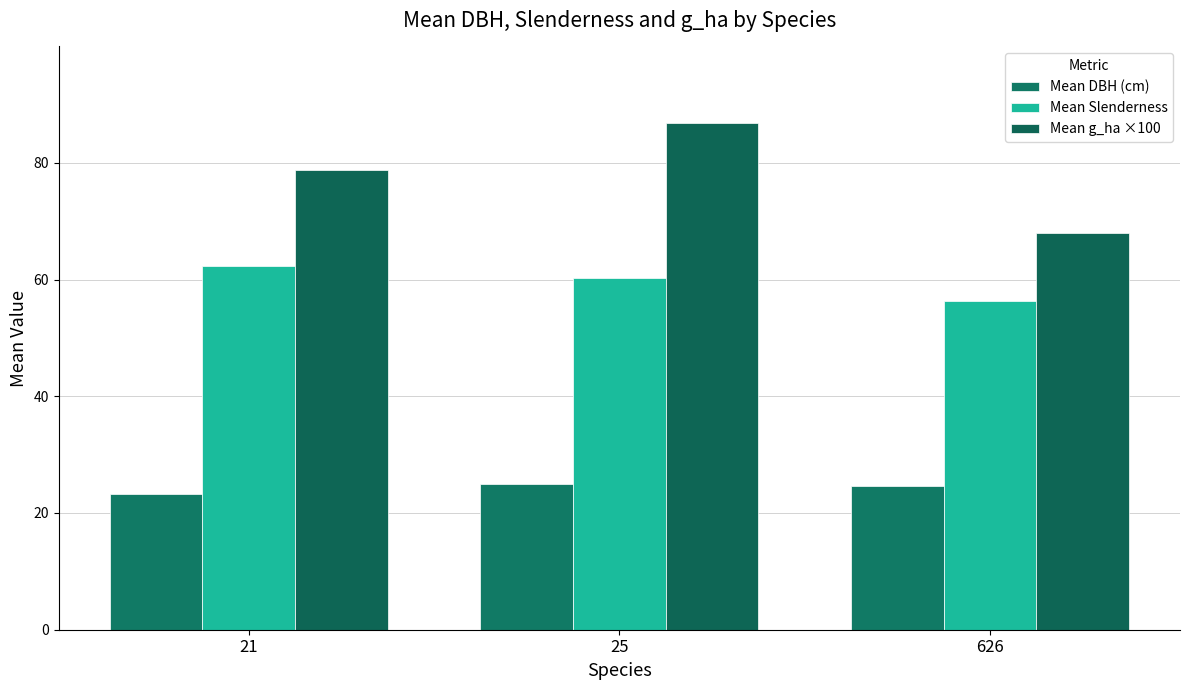

How many bars are there in total?

9